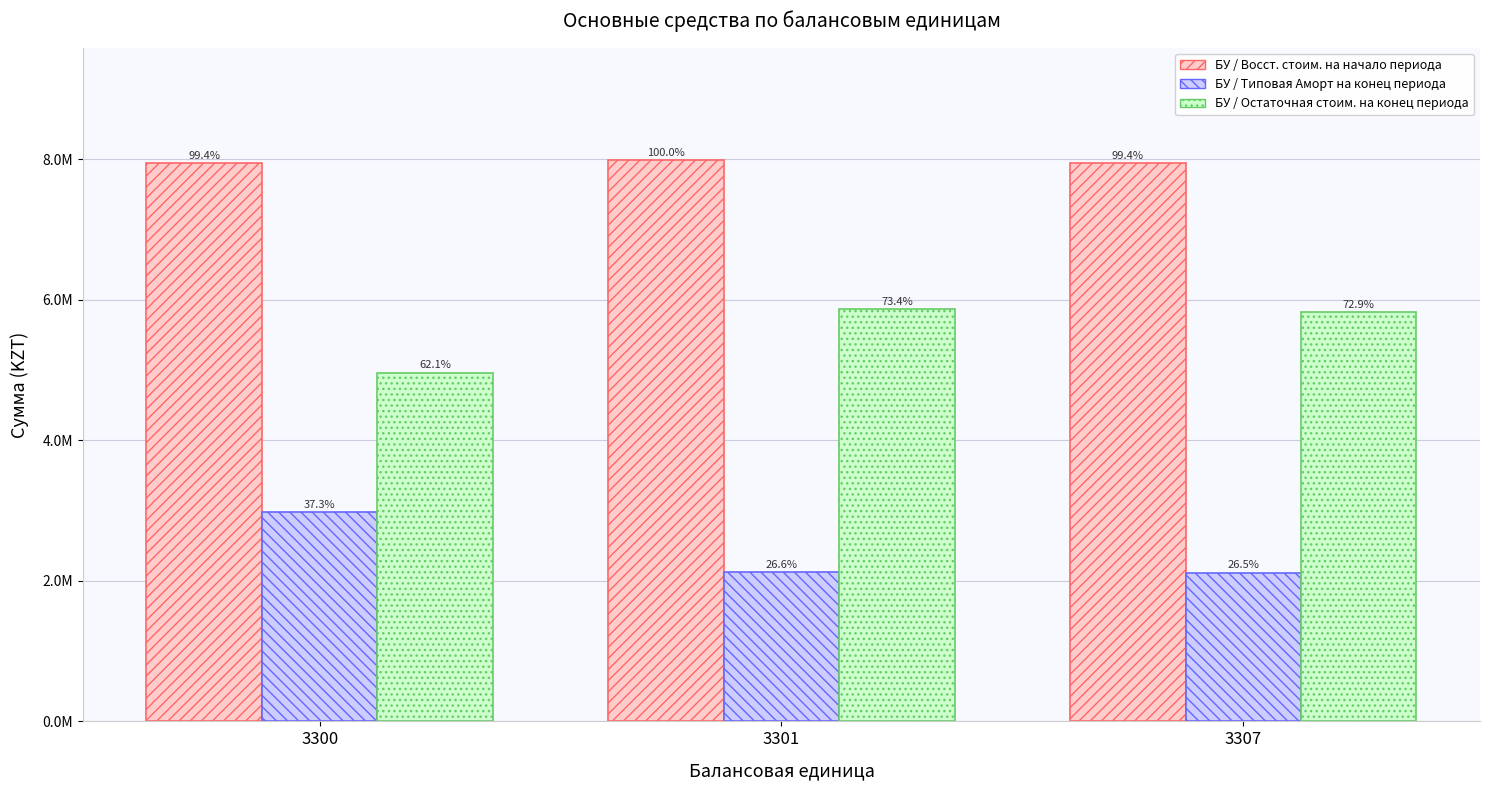

What are all the series names shown in the legend?

БУ / Восст. стоим. на начало периода, БУ / Типовая Аморт на конец периода, БУ / Остаточная стоим. на конец периода